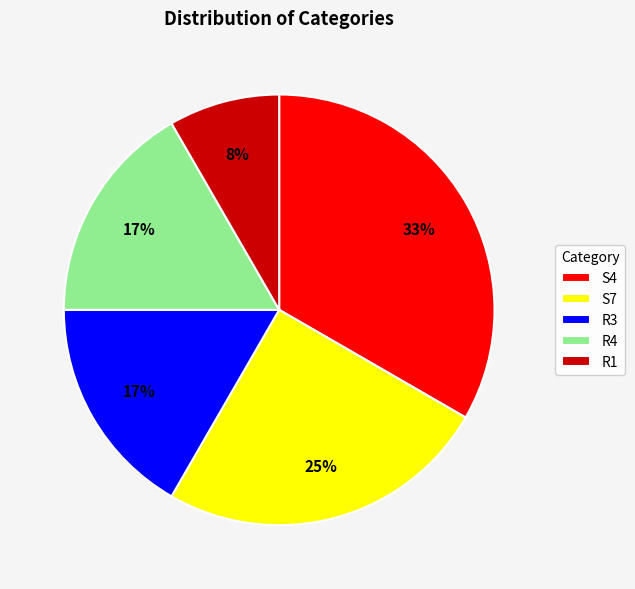

Count the number of slices in the pie.

5